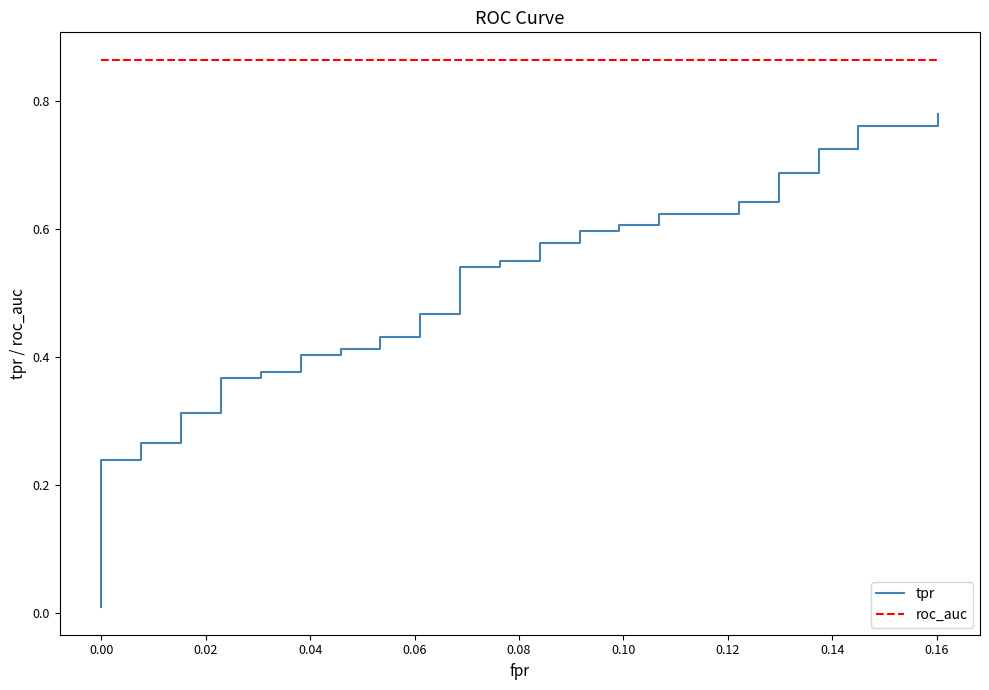

True or false: tpr and roc_auc intersect in this chart.

False